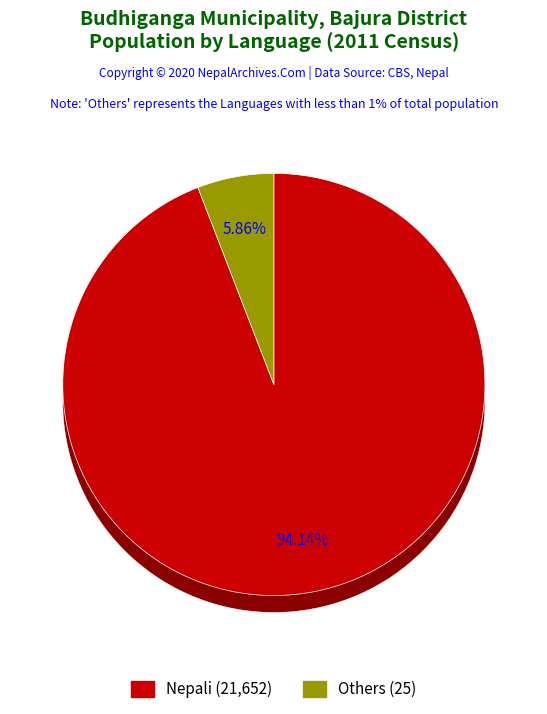

True or false: 8.1 accounts for 17% of the total.

True